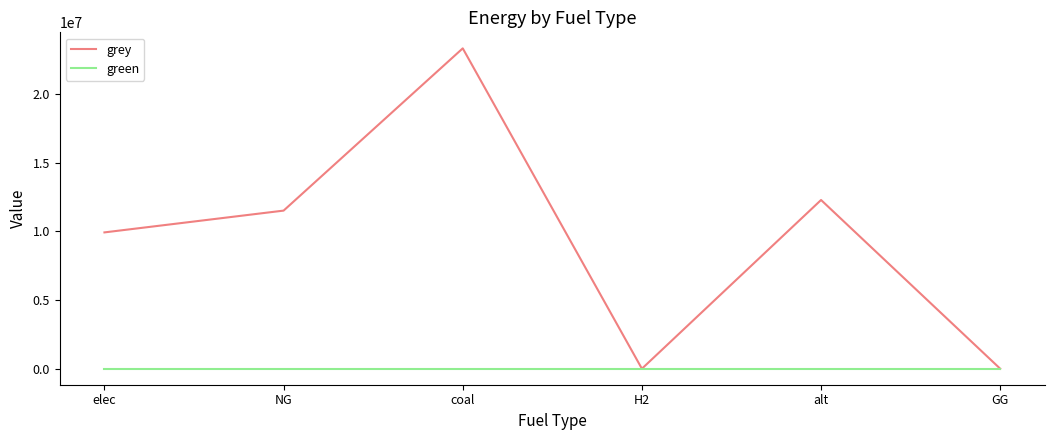

Is it true that grey equals 11559680.9 at H2?

False